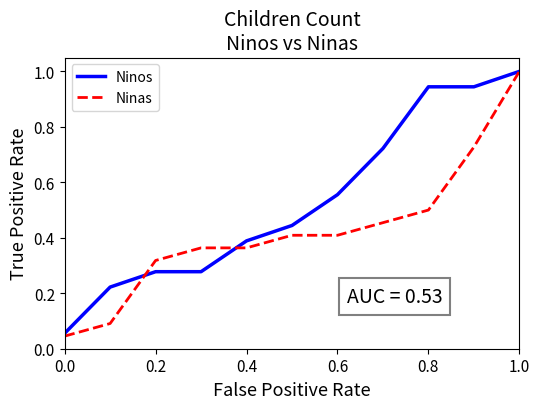

Which series has the largest total across all categories?

Ninos